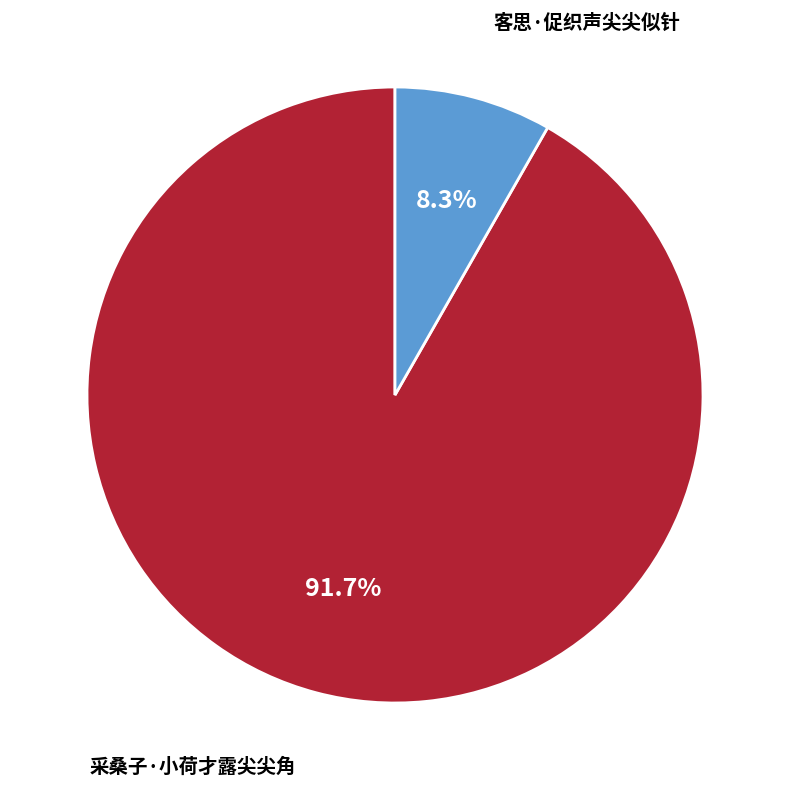

To the nearest percent, what is the combined percentage of 采桑子·小荷才露尖尖角 and 客思·促织声尖尖似针?

100%